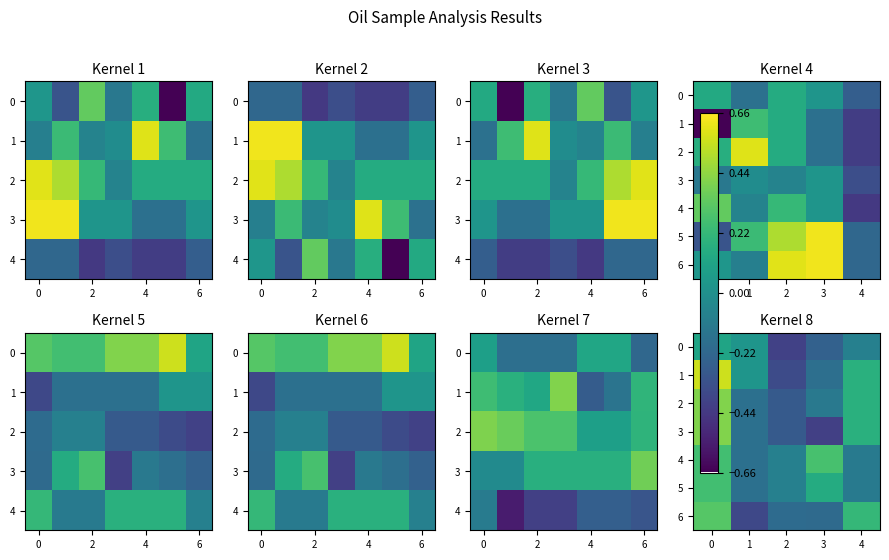

What is the difference between the 5 values at 3 and 2?

0.2